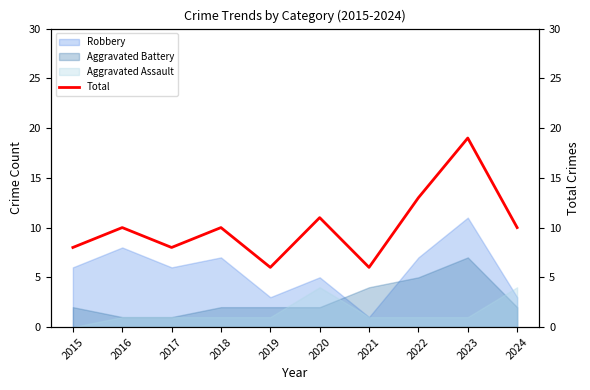

List the labels in order of value, smallest first.

2019, 2021, 2015, 2017, 2016, 2018, 2024, 2020, 2022, 2023